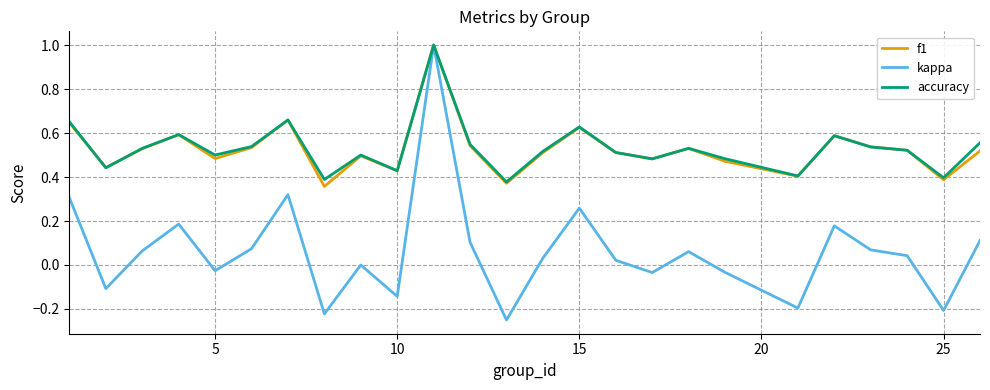

Is this an area chart (filled region under the line)?

No